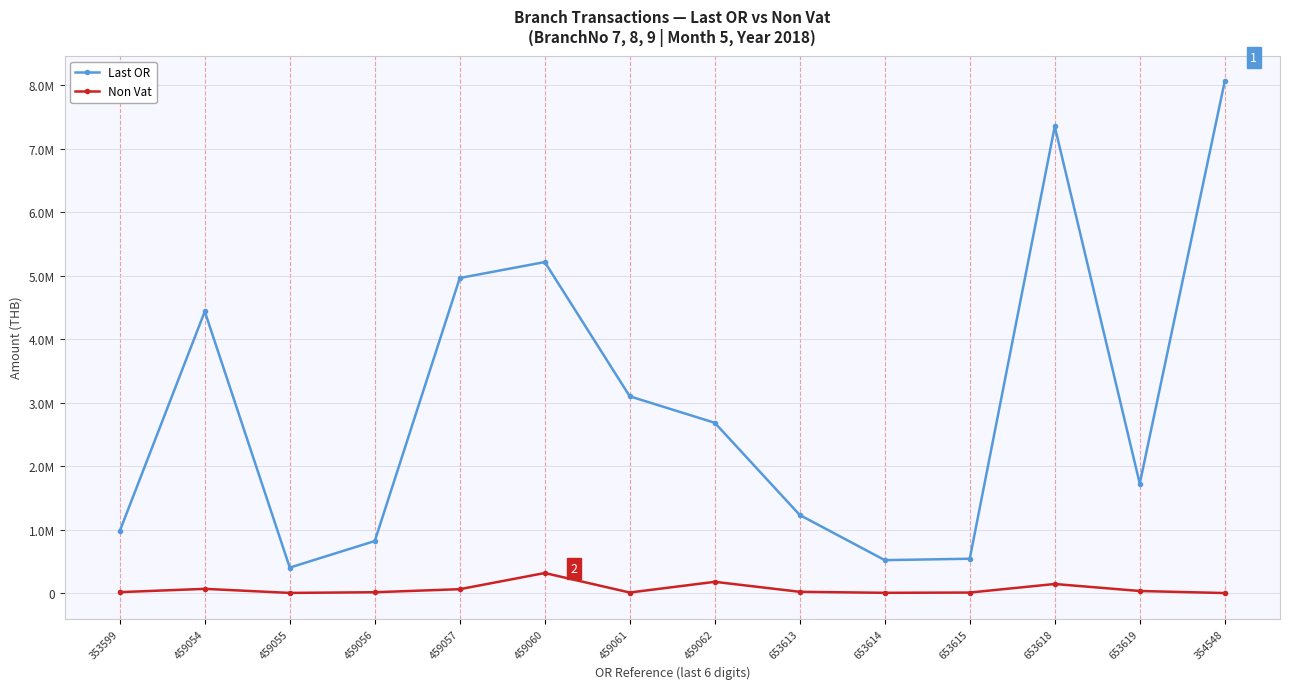

True or false: Last OR and Non Vat intersect in this chart.

False